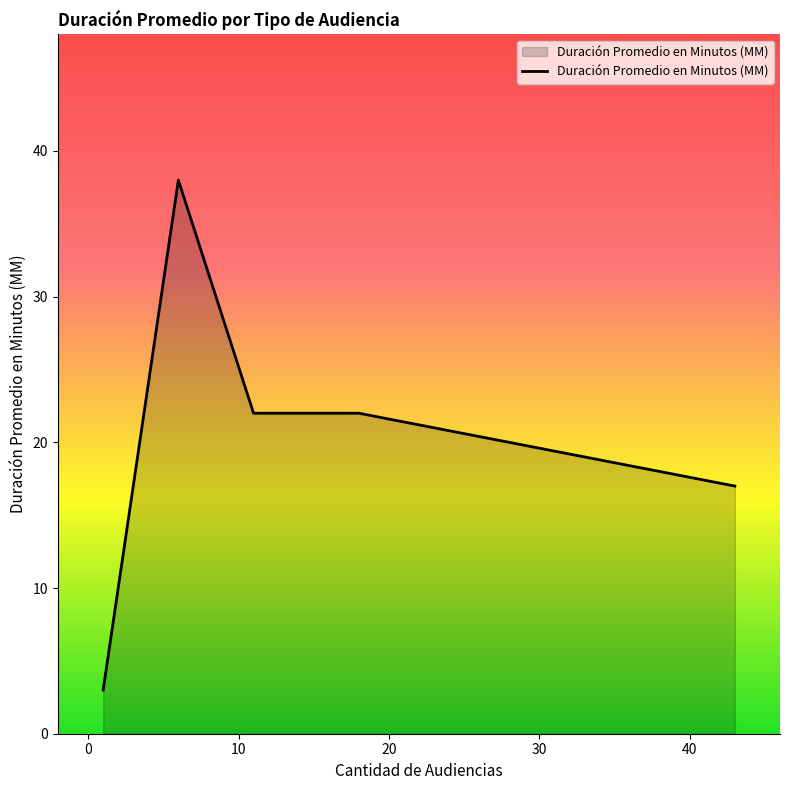

What is the maximum value shown in the chart?

38